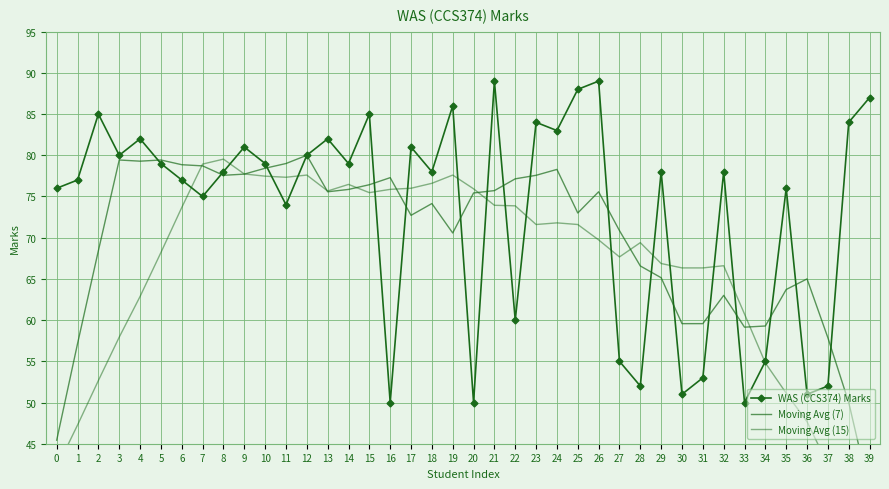

Which series has the widest spread of values?

Moving Avg (15)